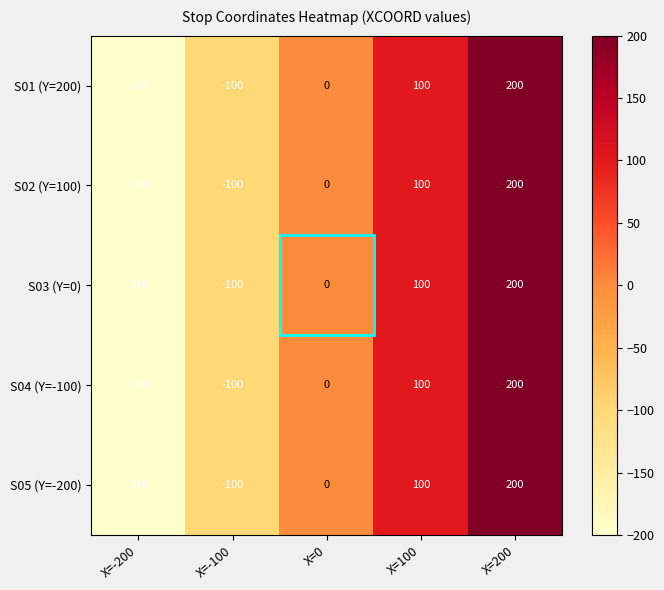

Count the S01 (Y=200) values in the range -100 to 100.

3